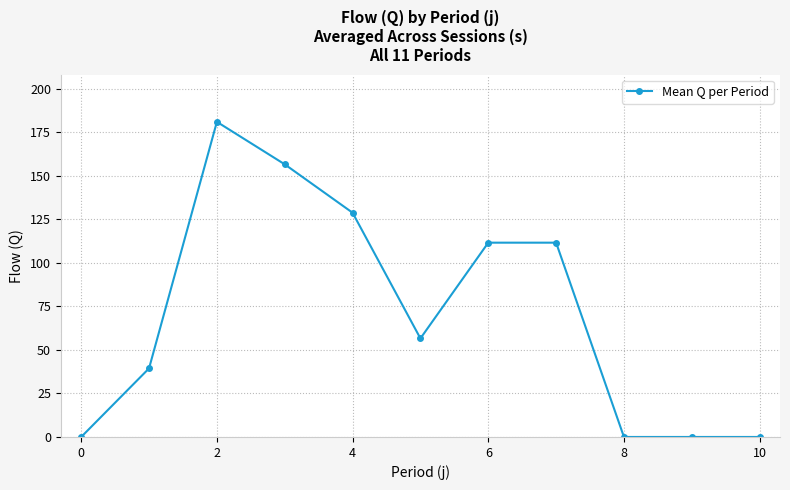

Reading left to right, what are all the values shown in this chart?

0.0	39.4	181.0	156.6	128.8	56.6	111.6	111.6	0.0	0.0	0.0